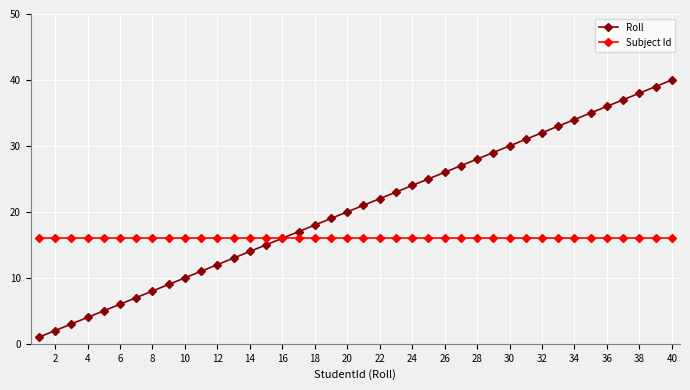

True or false: Roll has more than 0 interior local peaks.

False